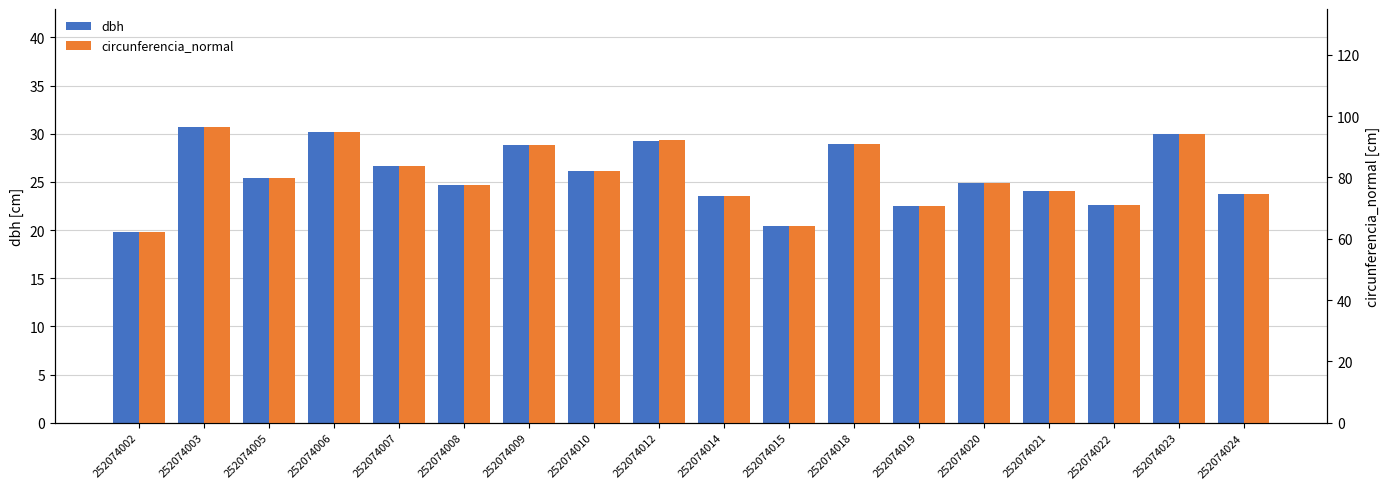

How many groups of bars are there?

18